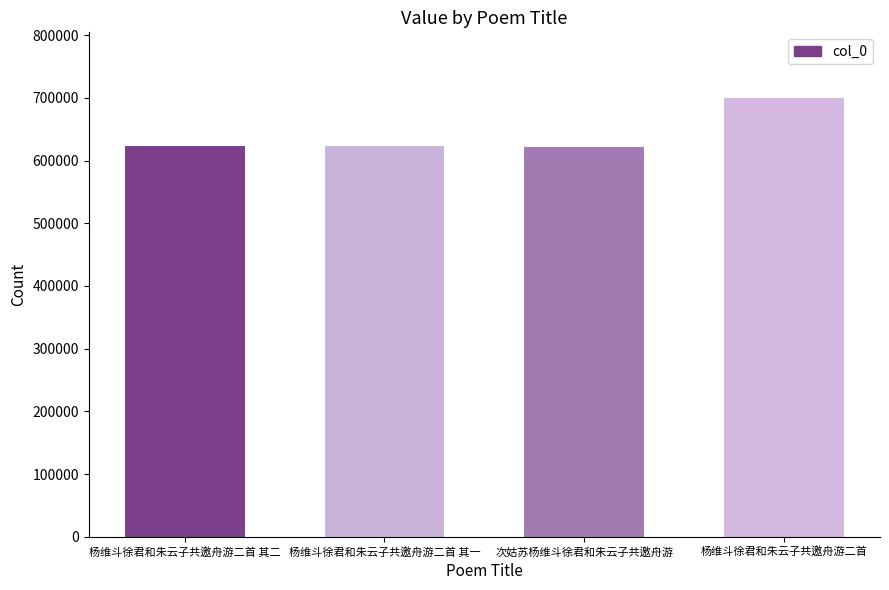

What is the label of the 1st bar from the left?

杨维斗徐君和朱云子共邀舟游二首 其二